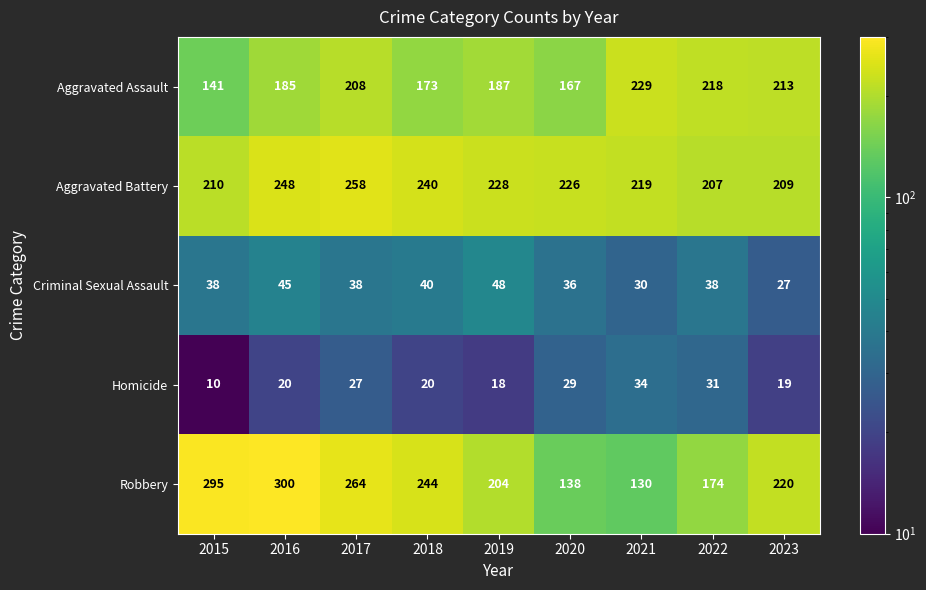

What is the approximate value of Criminal Sexual Assault at 2015?

38